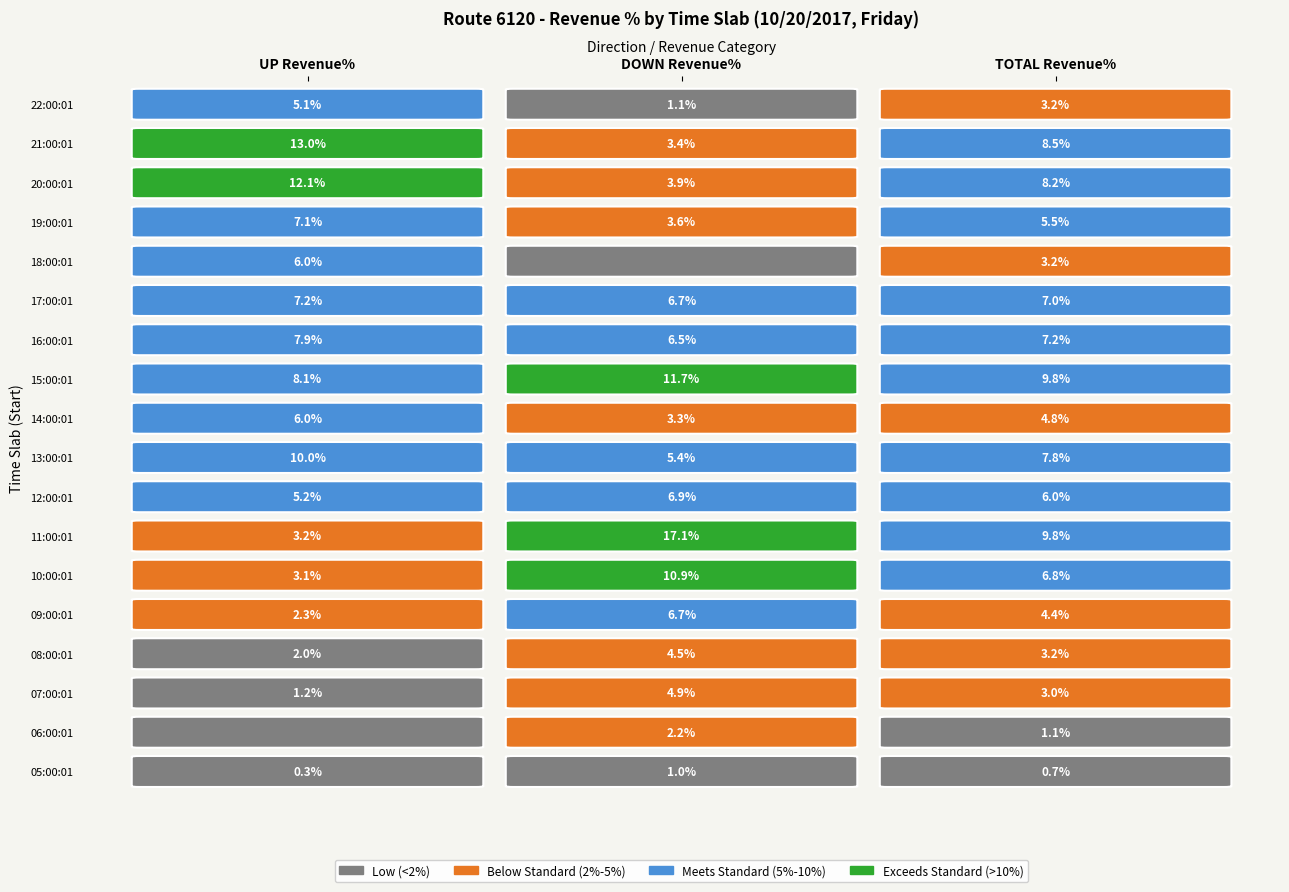

Reading left to right, what are all the values shown in this chart?

05:00:01-06:00:00: 0.3	1.0	0.7
06:00:01-07:00:00: 0.0	2.2	1.1
07:00:01-08:00:00: 1.2	4.9	3.0
08:00:01-09:00:00: 2.0	4.5	3.2
09:00:01-10:00:00: 2.3	6.7	4.4
10:00:01-11:00:00: 3.1	10.9	6.8
11:00:01-12:00:00: 3.2	17.1	9.8
12:00:01-13:00:00: 5.2	6.9	6.0
13:00:01-14:00:00: 10.0	5.4	7.8
14:00:01-15:00:00: 6.0	3.3	4.8
15:00:01-16:00:00: 8.1	11.7	9.8
16:00:01-17:00:00: 7.9	6.5	7.2
17:00:01-18:00:00: 7.2	6.7	7.0
18:00:01-19:00:00: 6.0	0.0	3.2
19:00:01-20:00:00: 7.1	3.6	5.5
20:00:01-21:00:00: 12.1	3.9	8.2
21:00:01-22:00:00: 13.0	3.4	8.5
22:00:01-23:00:00: 5.1	1.1	3.2